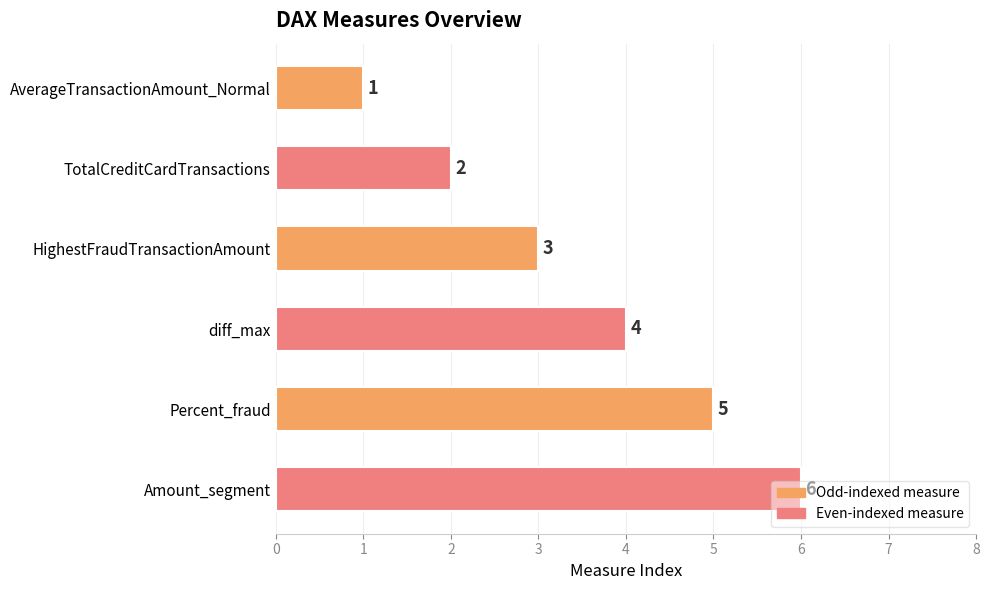

What is the difference between the second highest and minimum values?

4